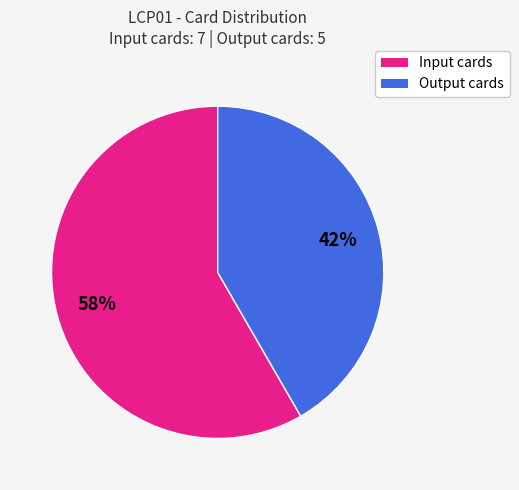

To the nearest percent, what is the average slice percentage?

50%